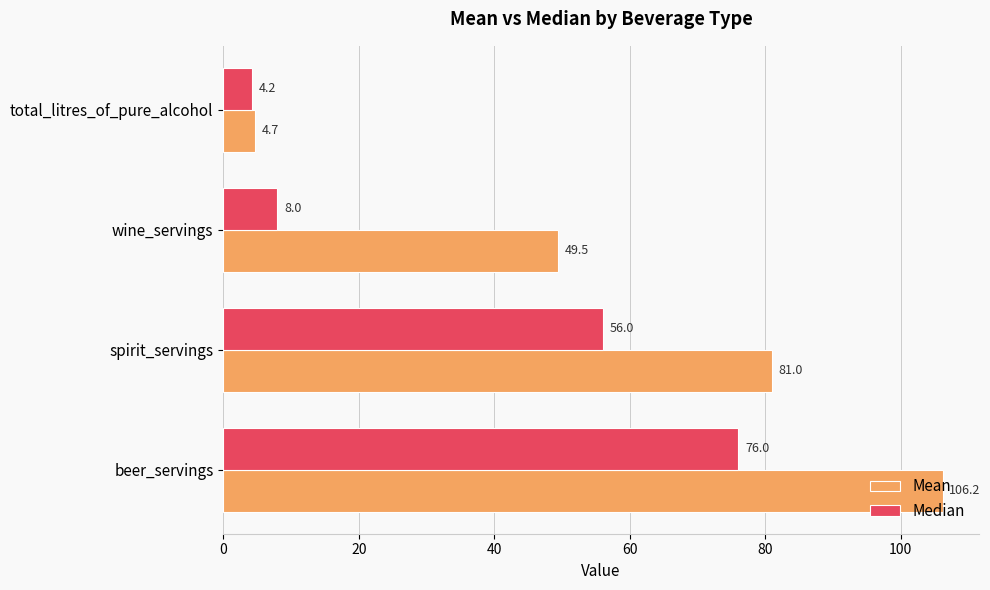

Which series has the largest total across all categories?

Mean